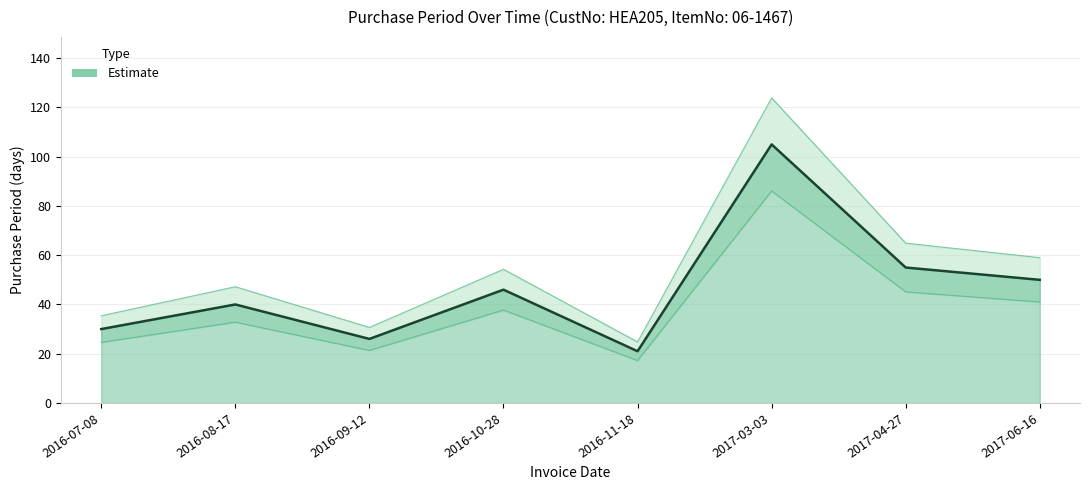

Reading left to right, what are all the values shown in this chart?

2016-07-08=30	2016-08-17=40	2016-09-12=26	2016-10-28=46	2016-11-18=21	2017-03-03=105	2017-04-27=55	2017-06-16=50